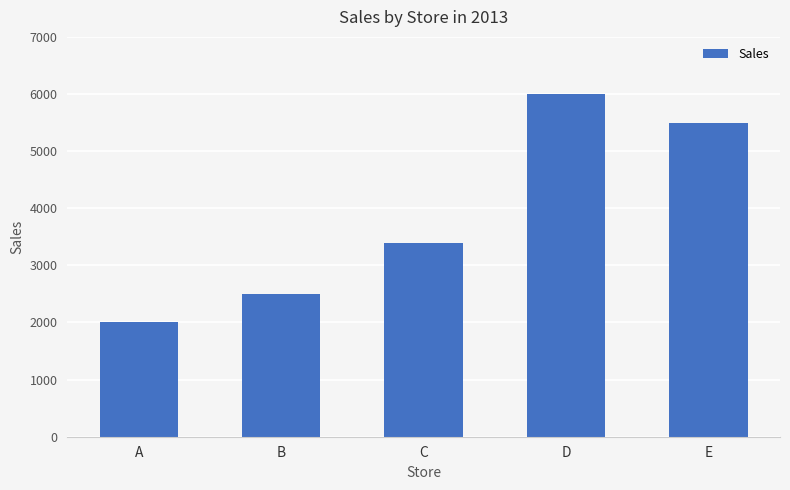

Rank the categories by value from highest to lowest.

D, E, C, B, A